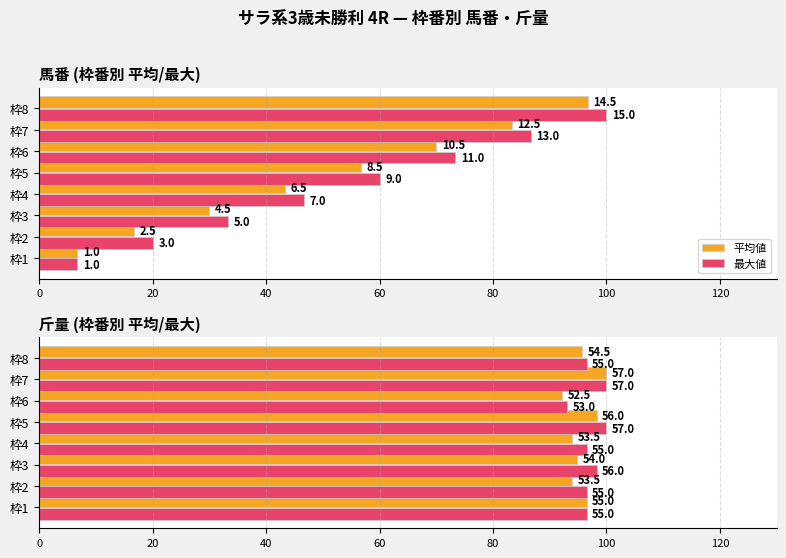

What is the greatest value displayed?

100.0